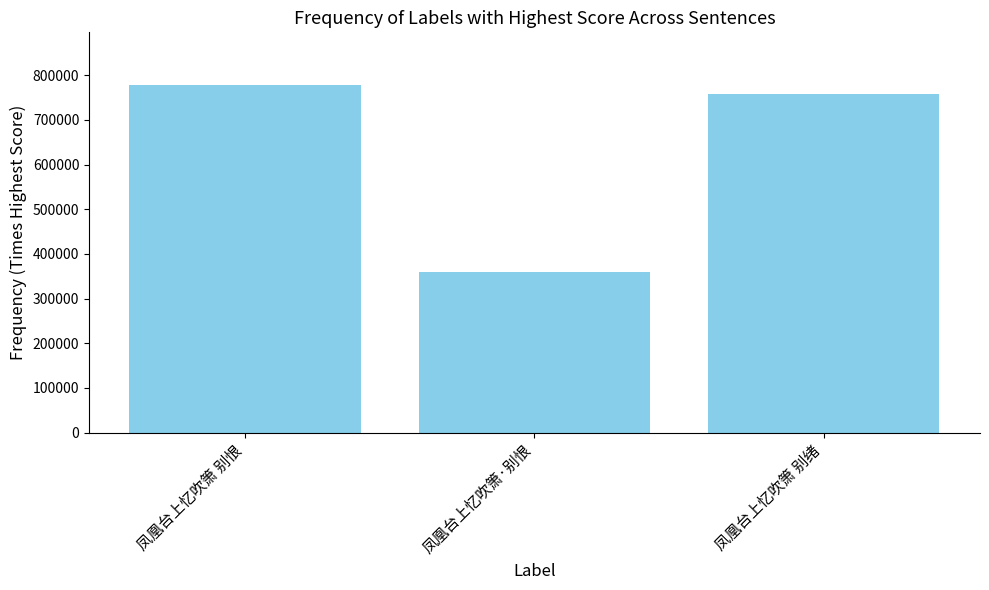

What is the ratio of the value at 凤凰台上忆吹箫 别恨 to the value at 凤凰台上忆吹箫 别绪?

1.0